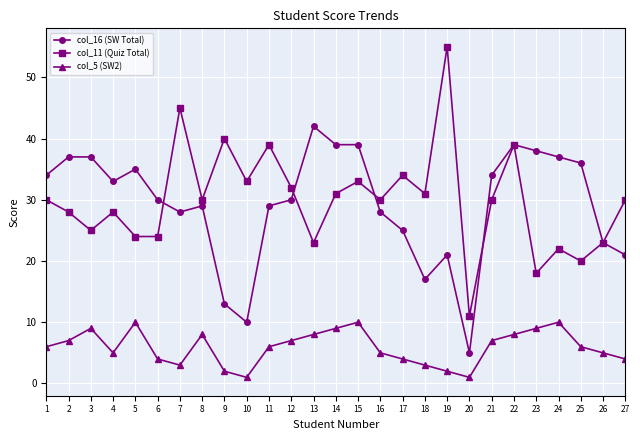

What value does the col_11 (Quiz Total) series have at 18, to the nearest 10?

30